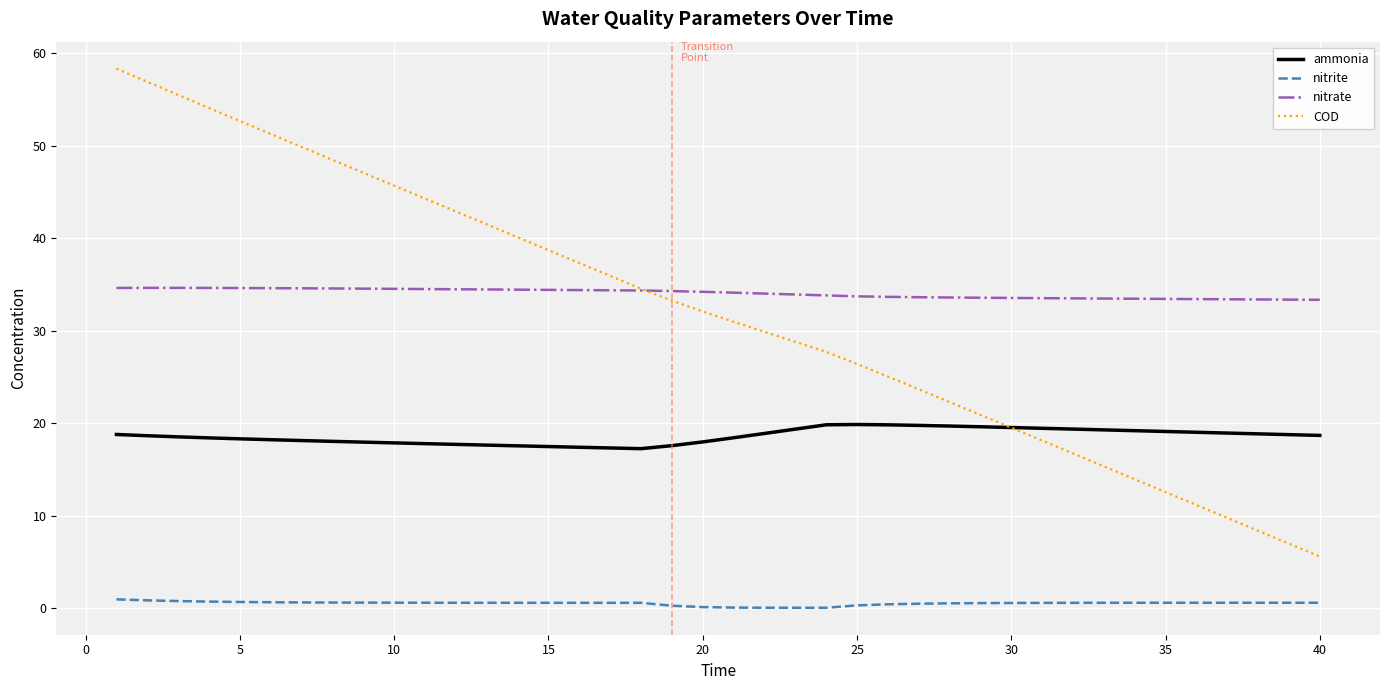

What is the difference between the maximum and minimum values in the nitrate series?

1.3